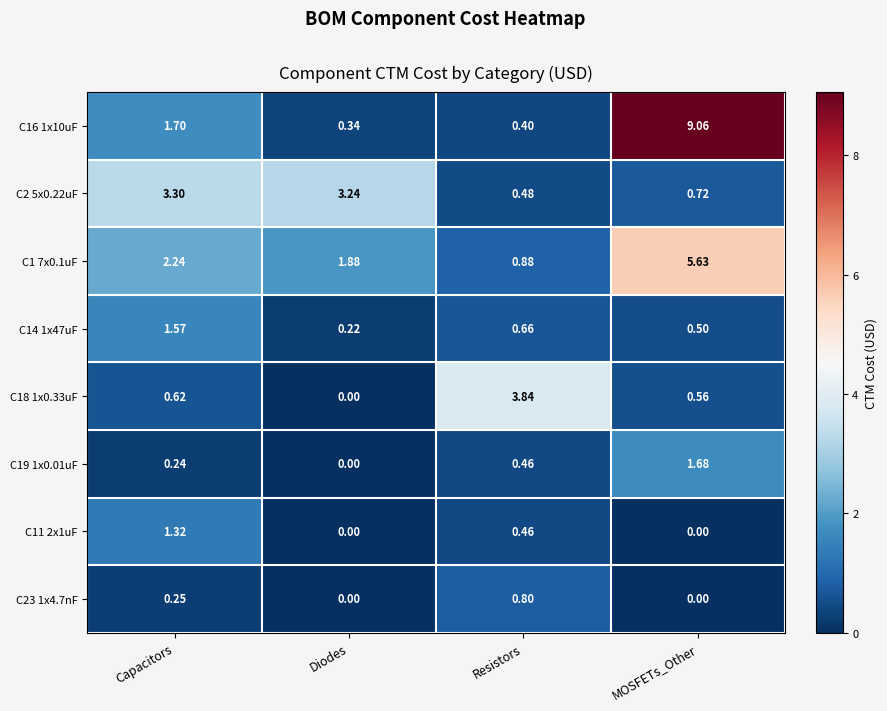

Count the number of data series in this chart.

8